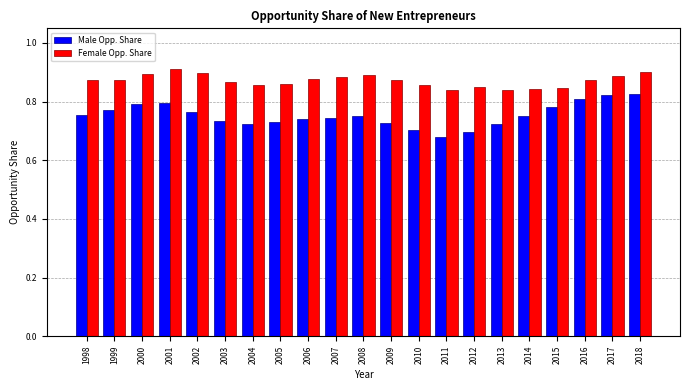

List the series in order of their peak value, lowest first.

Male Opp. Share, Female Opp. Share